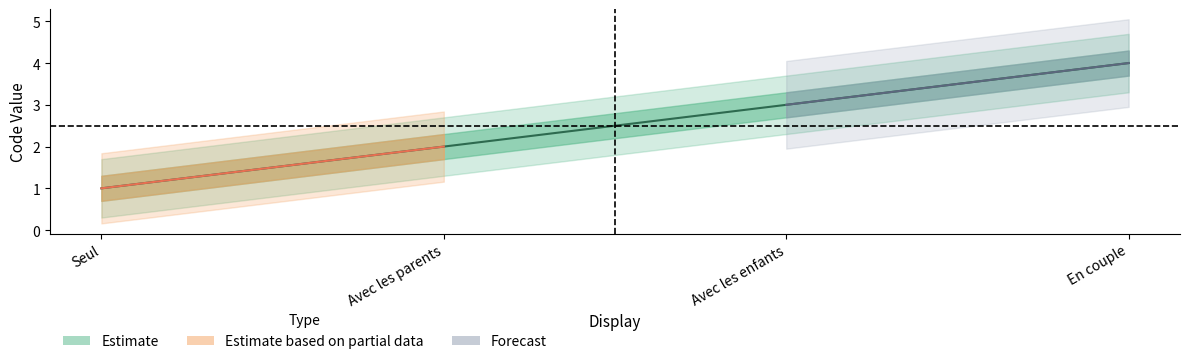

True or false: the data shows 2 at Avec les parents.

True